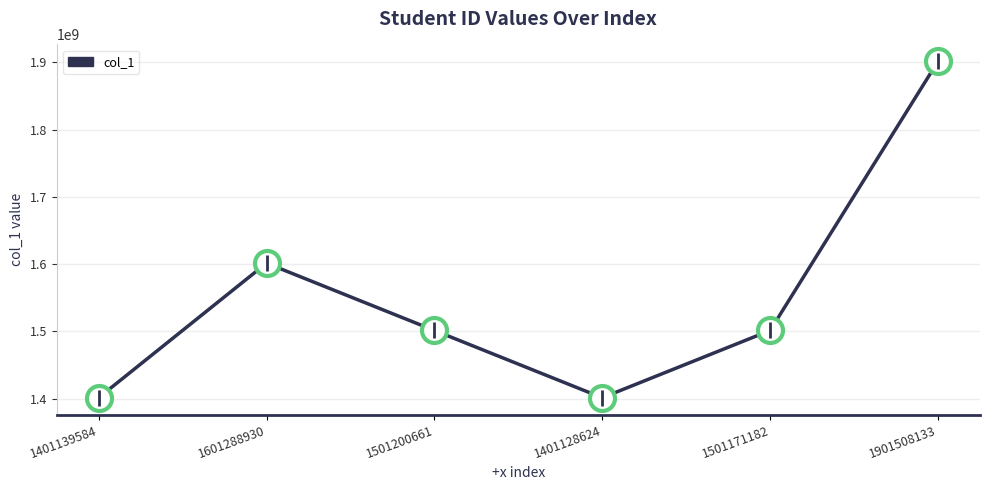

The value at 1501171182 is 1501171182. True or false?

True